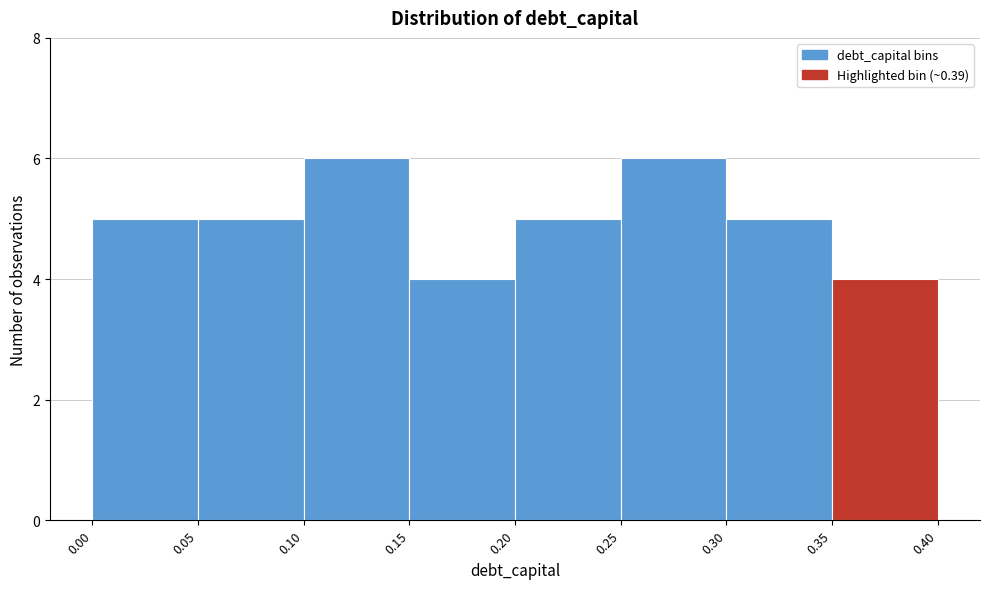

What is the height of the bar covering 0.25 to 0.30 on the x-axis? The values are not printed on the chart, so give them approximately, as read against the axis.

6